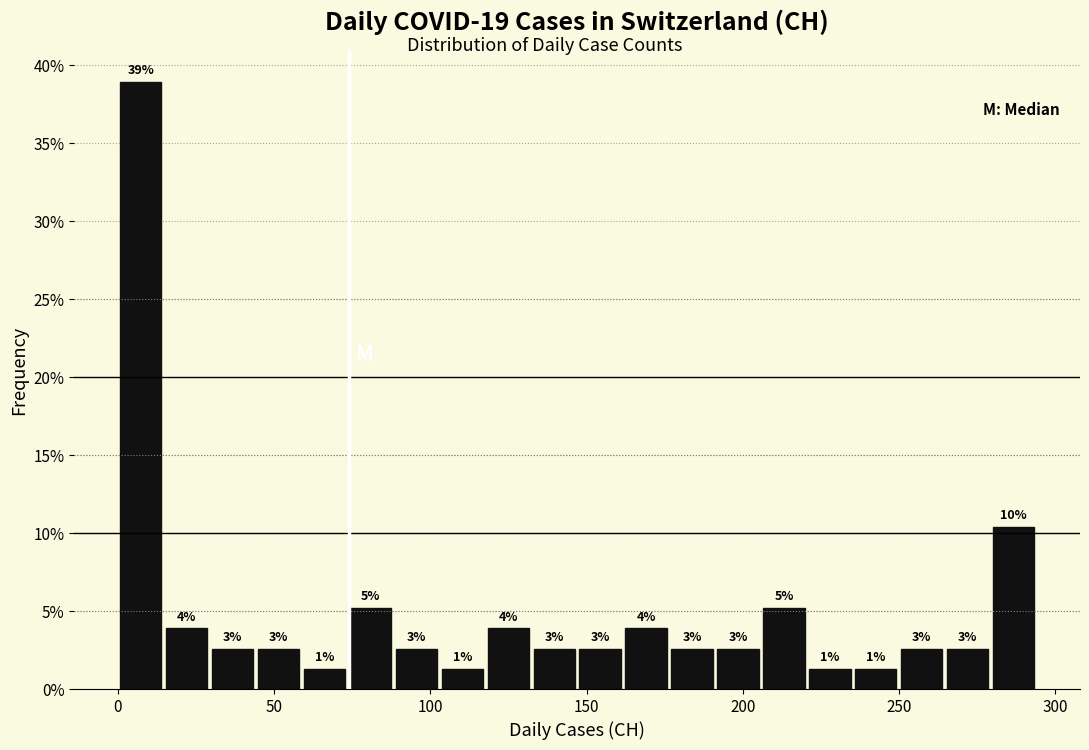

Around what value on the x-axis is the tallest bar? Give the approximate position of its centre, as read against the axis.

5